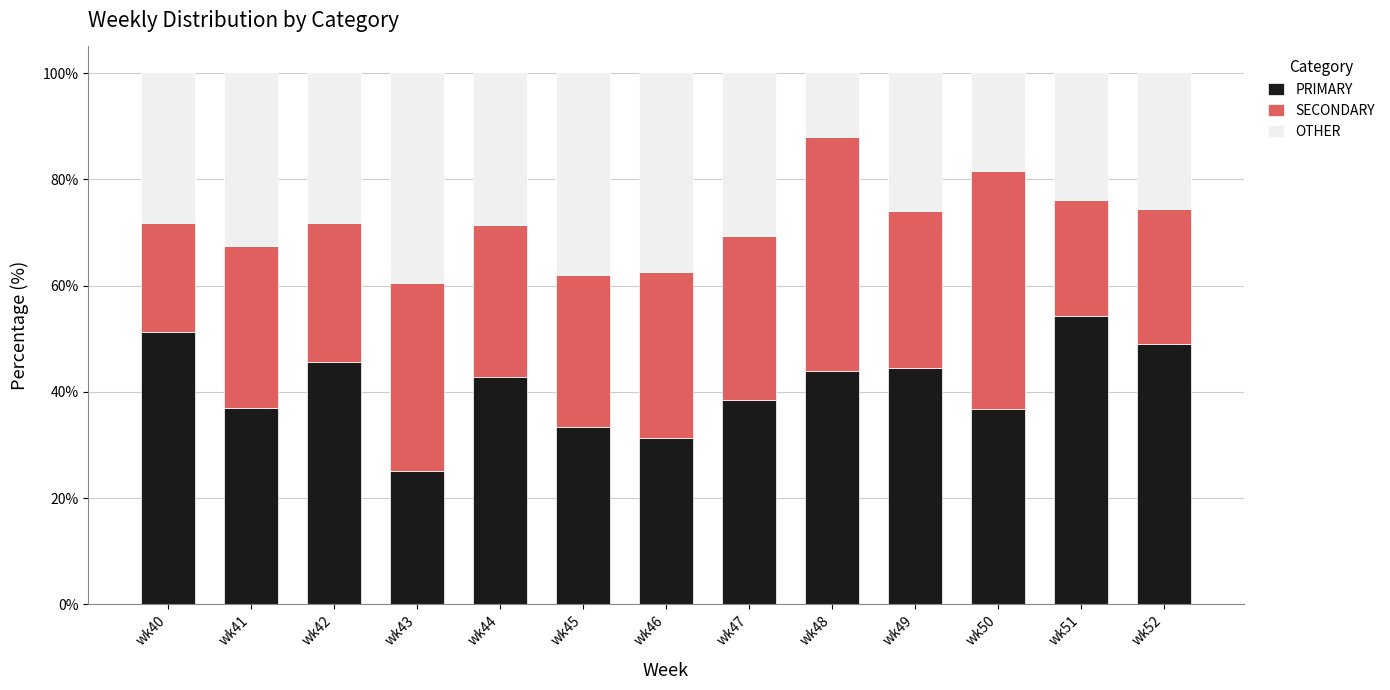

Does the chart contain stacked bars?

Yes